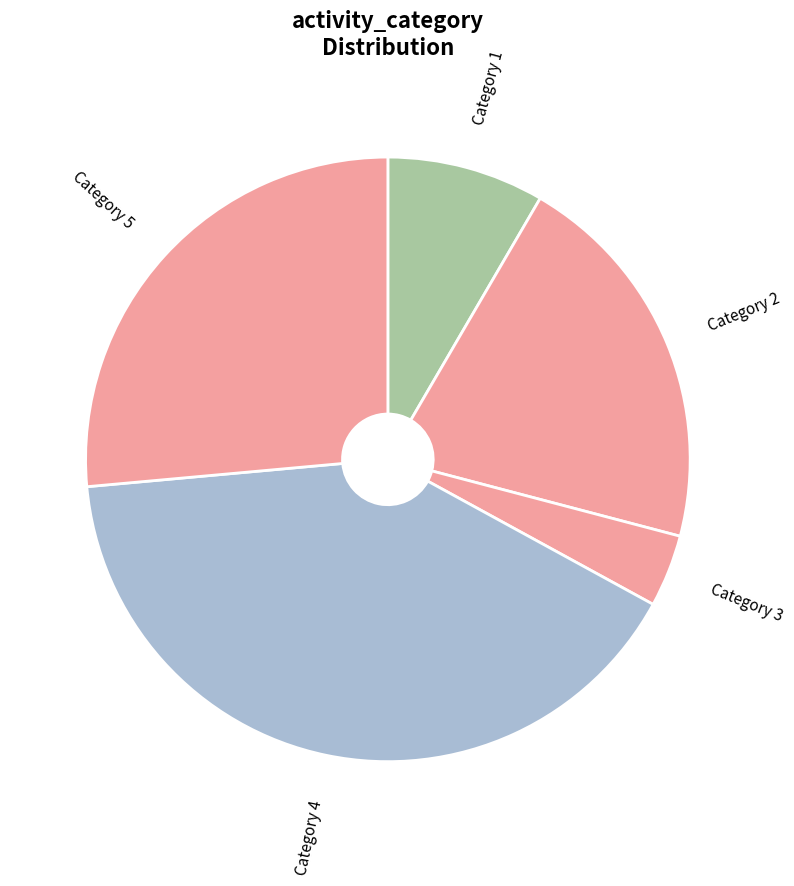

The Category 2 slice represents 21% of the pie. True or false?

True